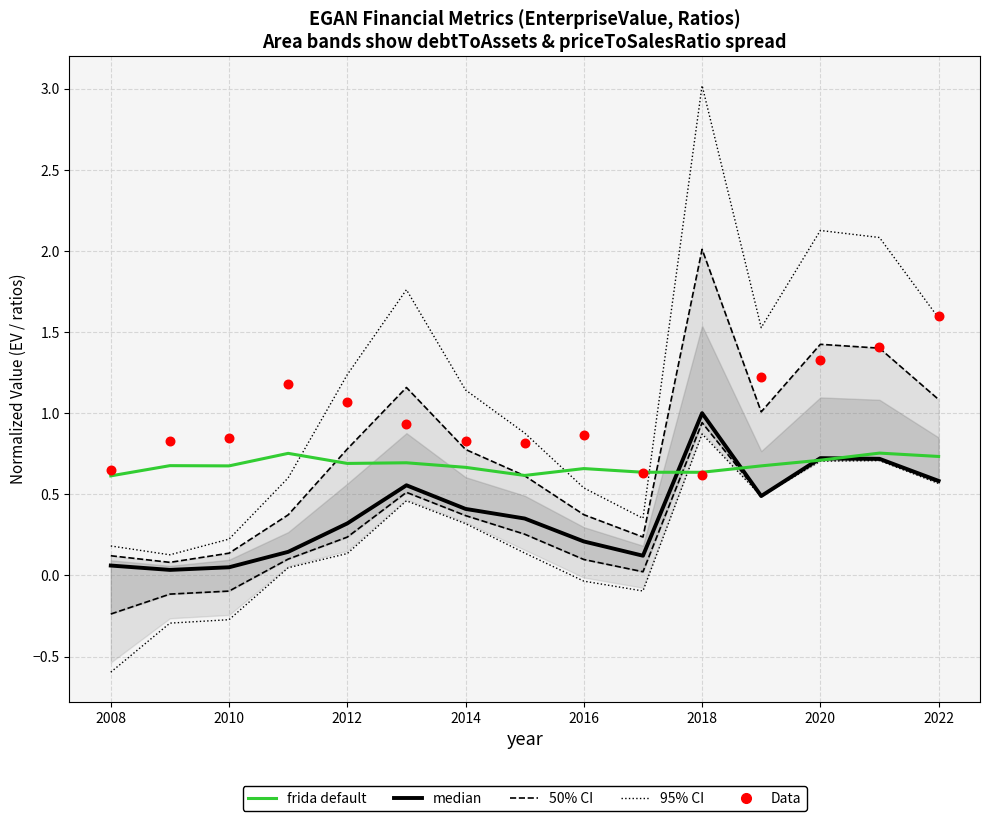

What are all the series names shown in the legend?

50% CI, 95% CI, median, frida default, Data